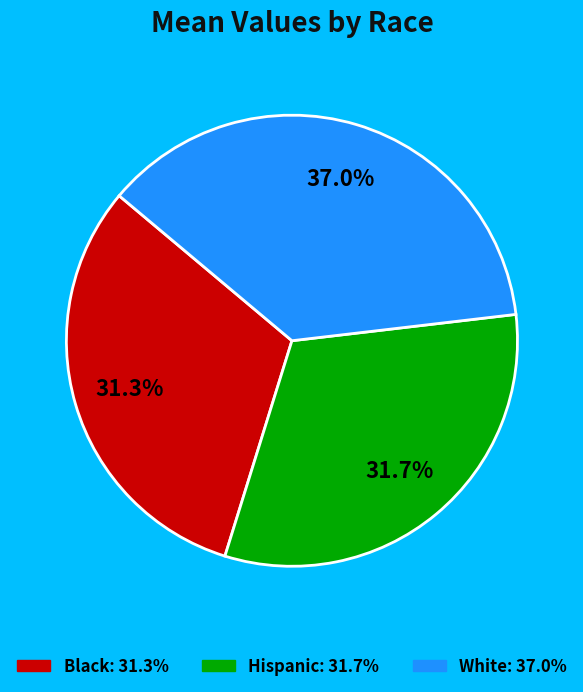

What percentage do Black and Hispanic together represent?

63.0%